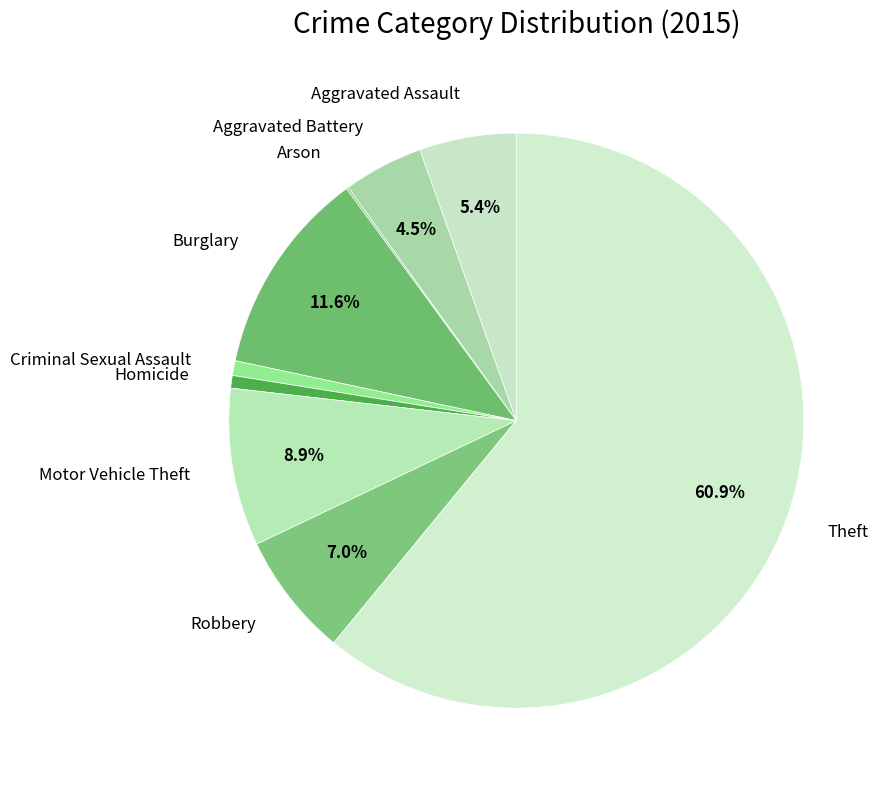

Is the sum of Theft and Homicide greater than half?

Yes